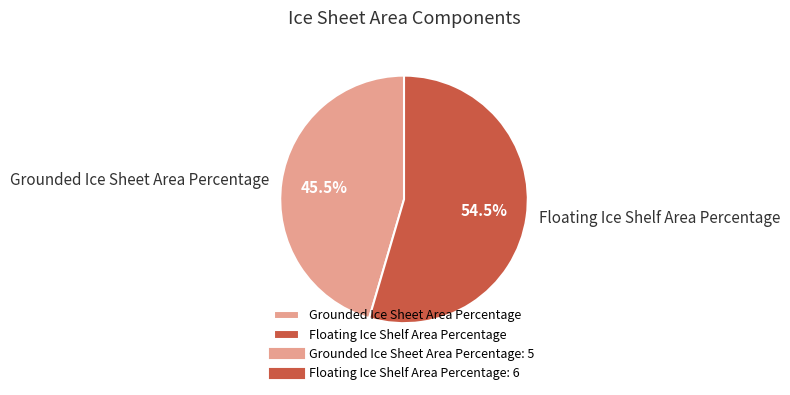

What is the smallest slice in the pie chart?

Grounded Ice Sheet Area Percentage